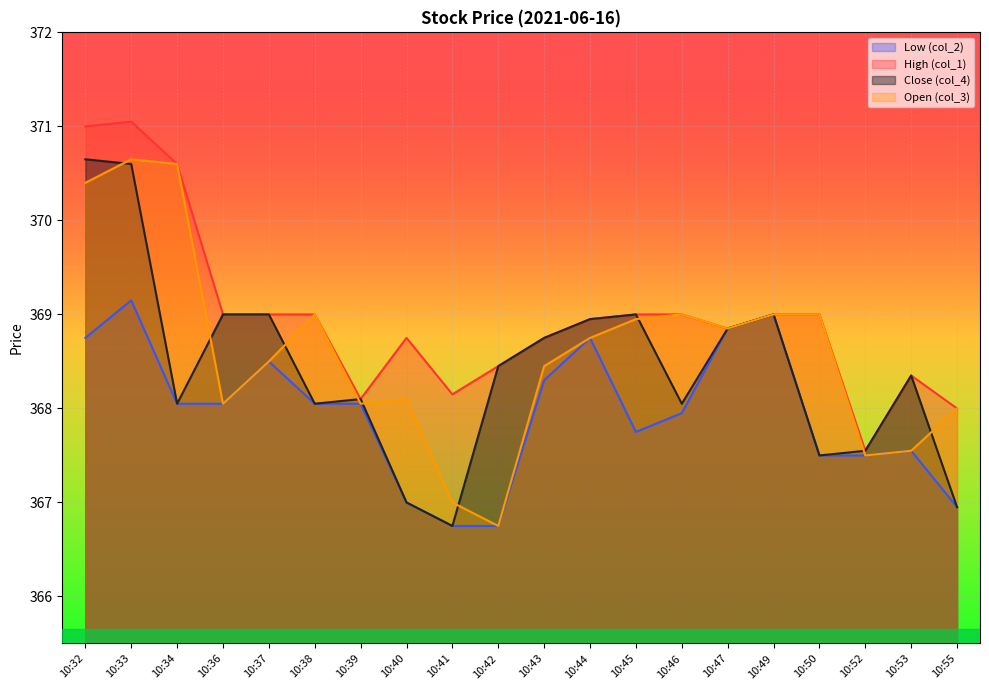

True or false: Close (col_4) and High (col_1) intersect in this chart.

False